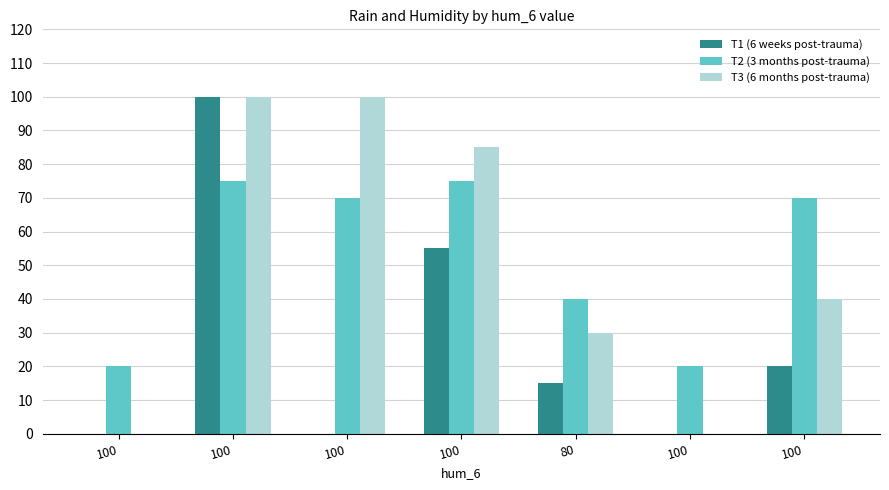

How many groups of bars are there?

7